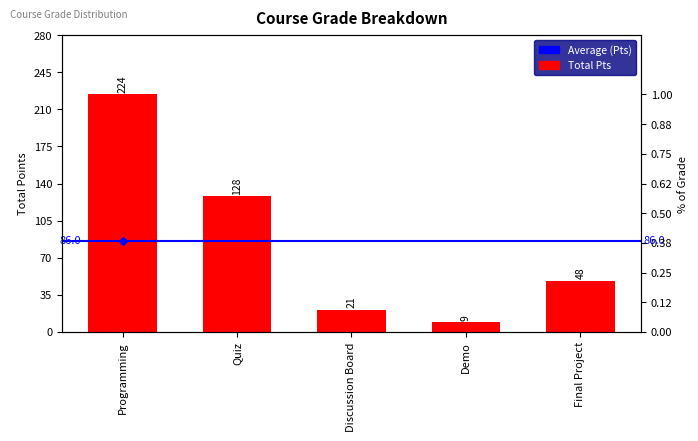

What is the change in value from Demo to Final Project?

+39